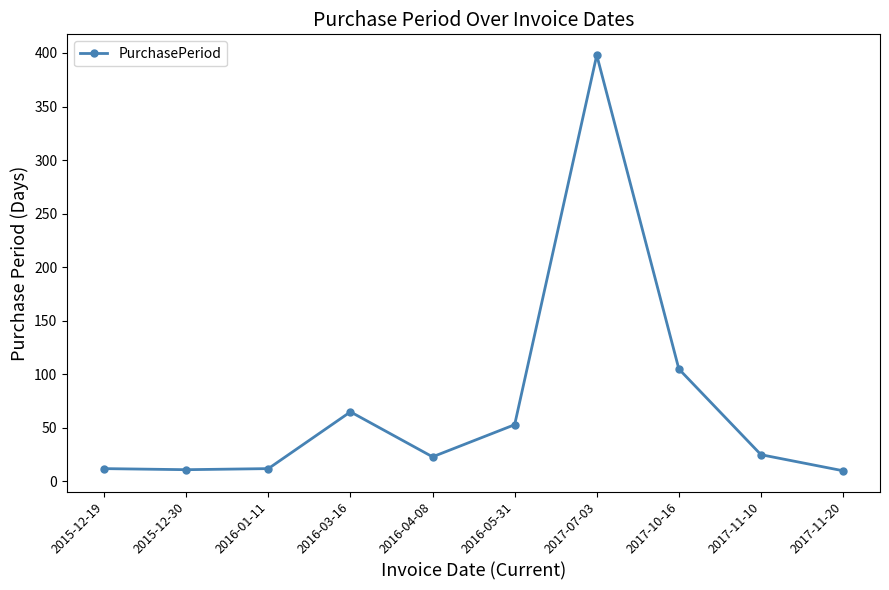

What is the label of the 1st point from the left?

2015-12-19